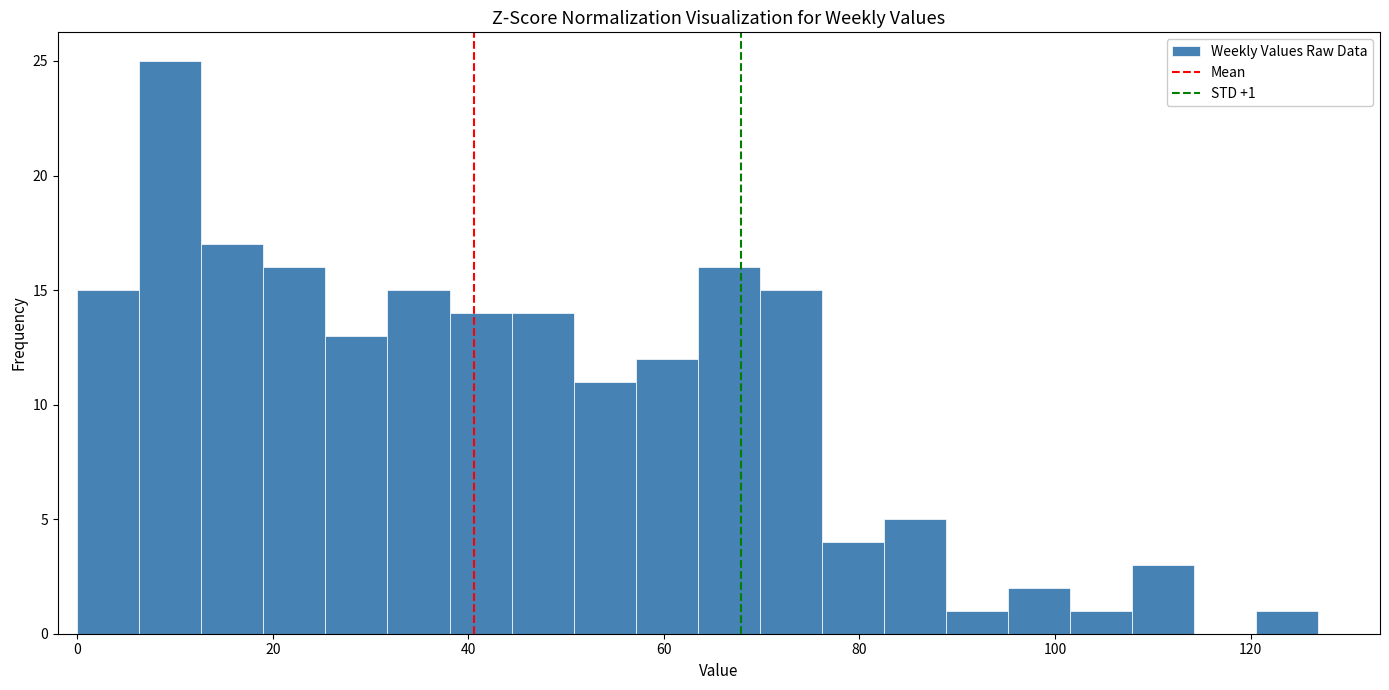

Read against the x-axis, roughly where is the centre of the tallest bar?

10